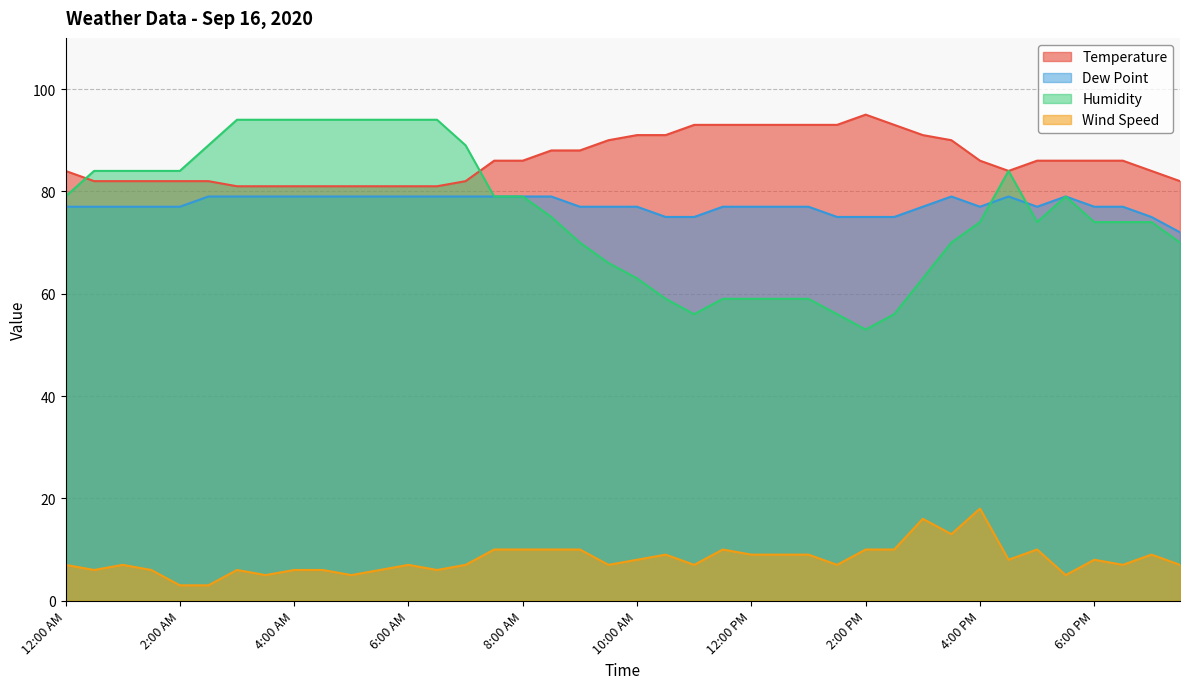

The Wind Speed series shows 10 at 5:00 PM. True or false?

True